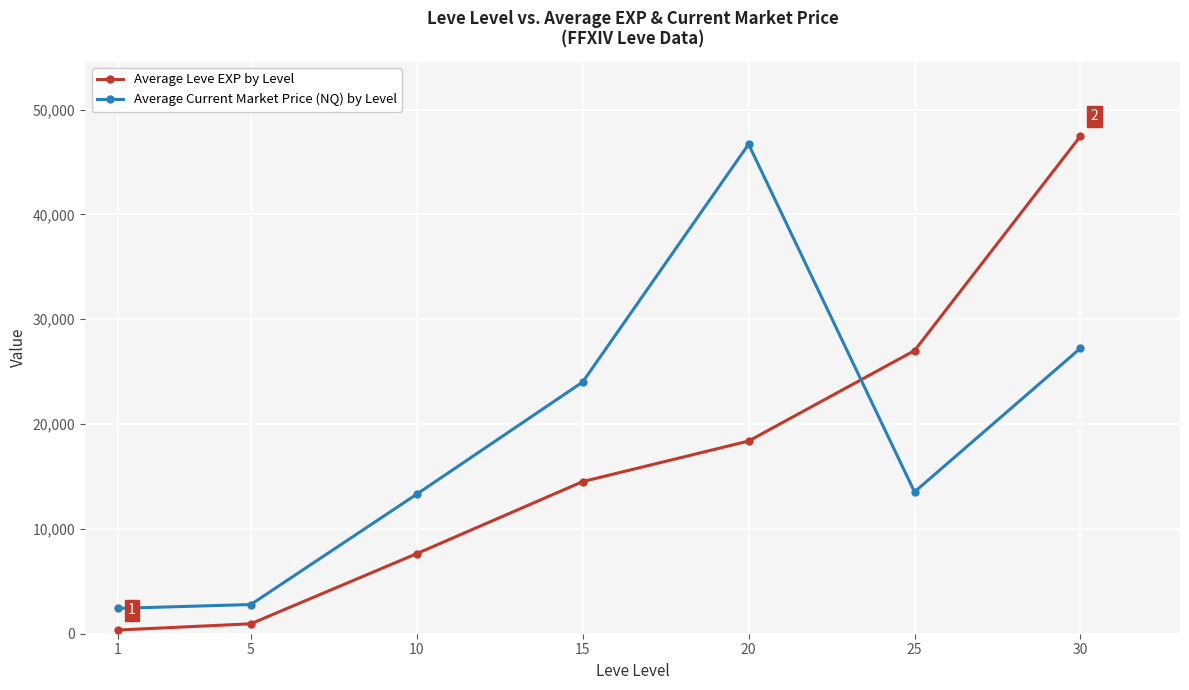

Which series has the largest range (max minus min)?

Average Leve EXP by Level